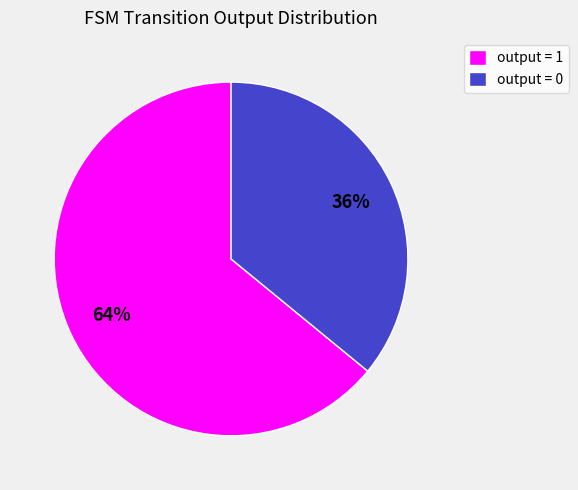

True or false: output = 0 accounts for 36% of the total.

True